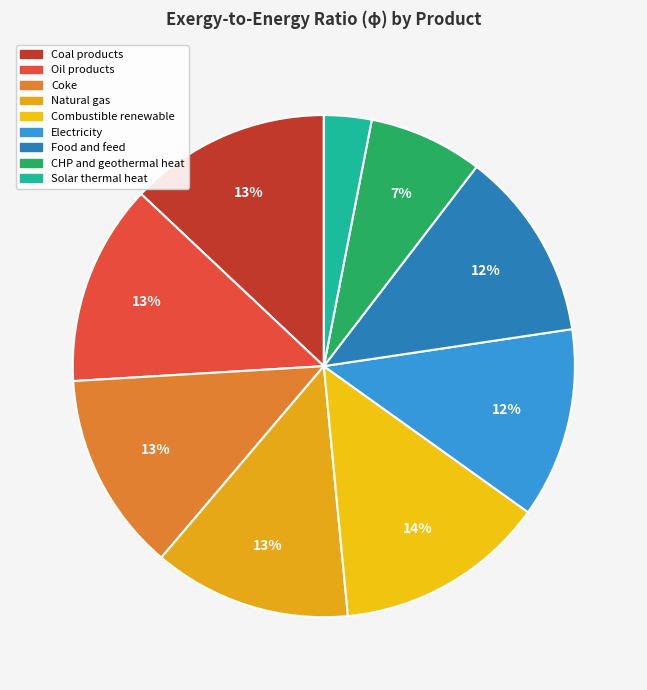

Is Coke the majority of the pie?

No